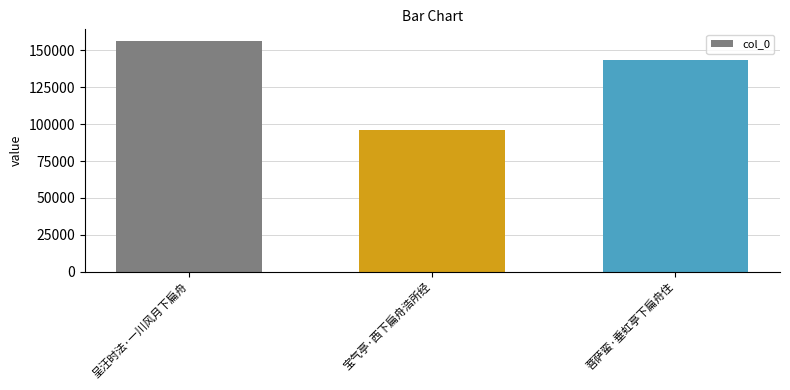

The value at 宝气亭·西下扁舟浩所经 is 168444. True or false?

False